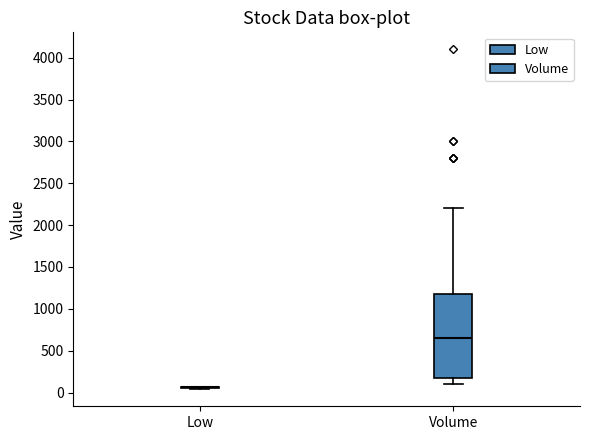

Which box is the tallest, from its lower edge to its upper edge?

Volume